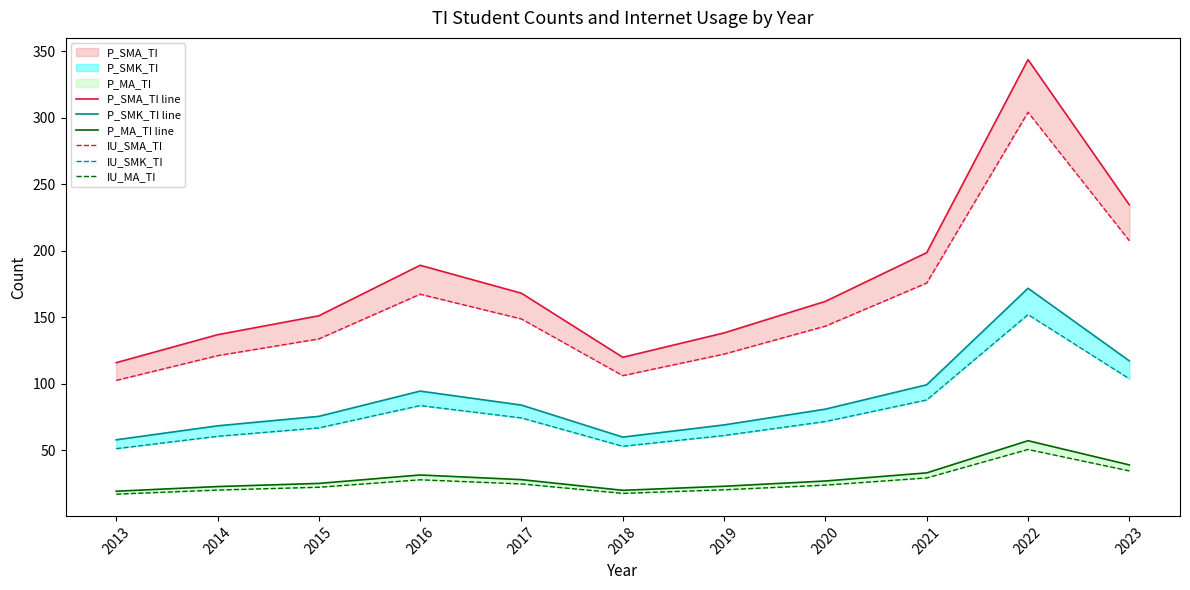

Between 2019 and 2022, which series saw the biggest shift?

P_SMA_TI line